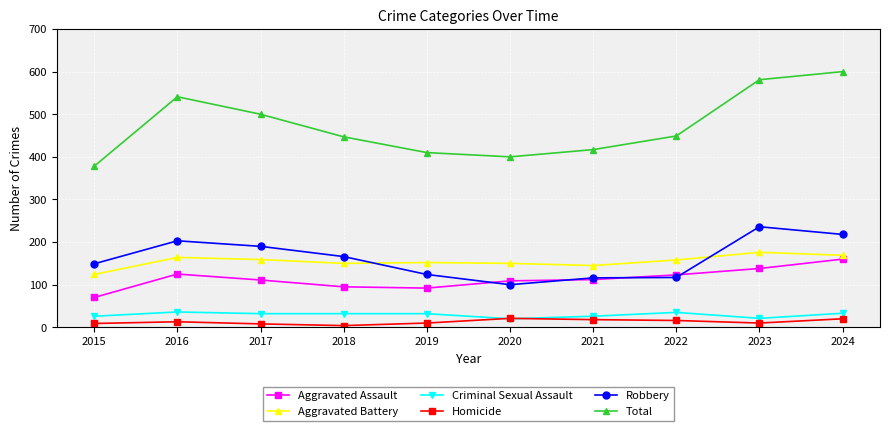

True or false: Aggravated Assault and Homicide intersect in this chart.

False